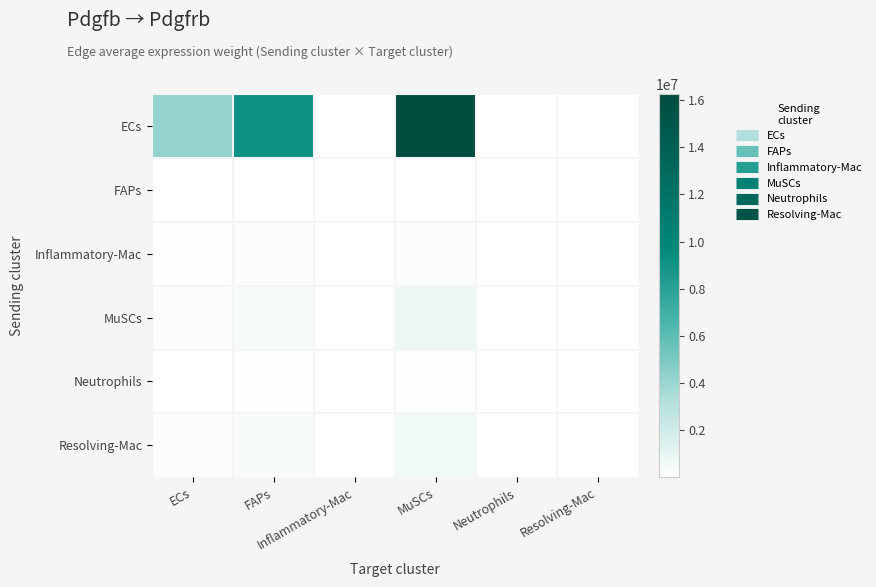

At how many categories does at least one series exceed 12818257?

1